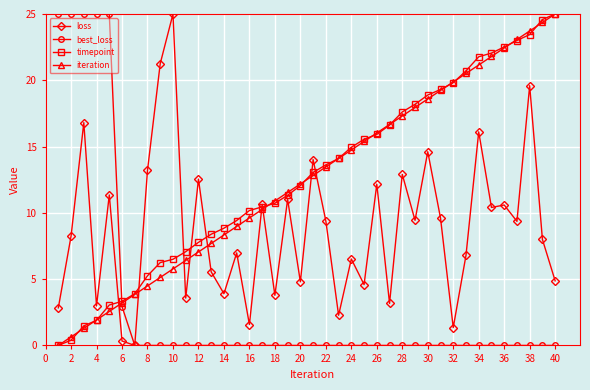

True or false: loss and iteration intersect in this chart.

True